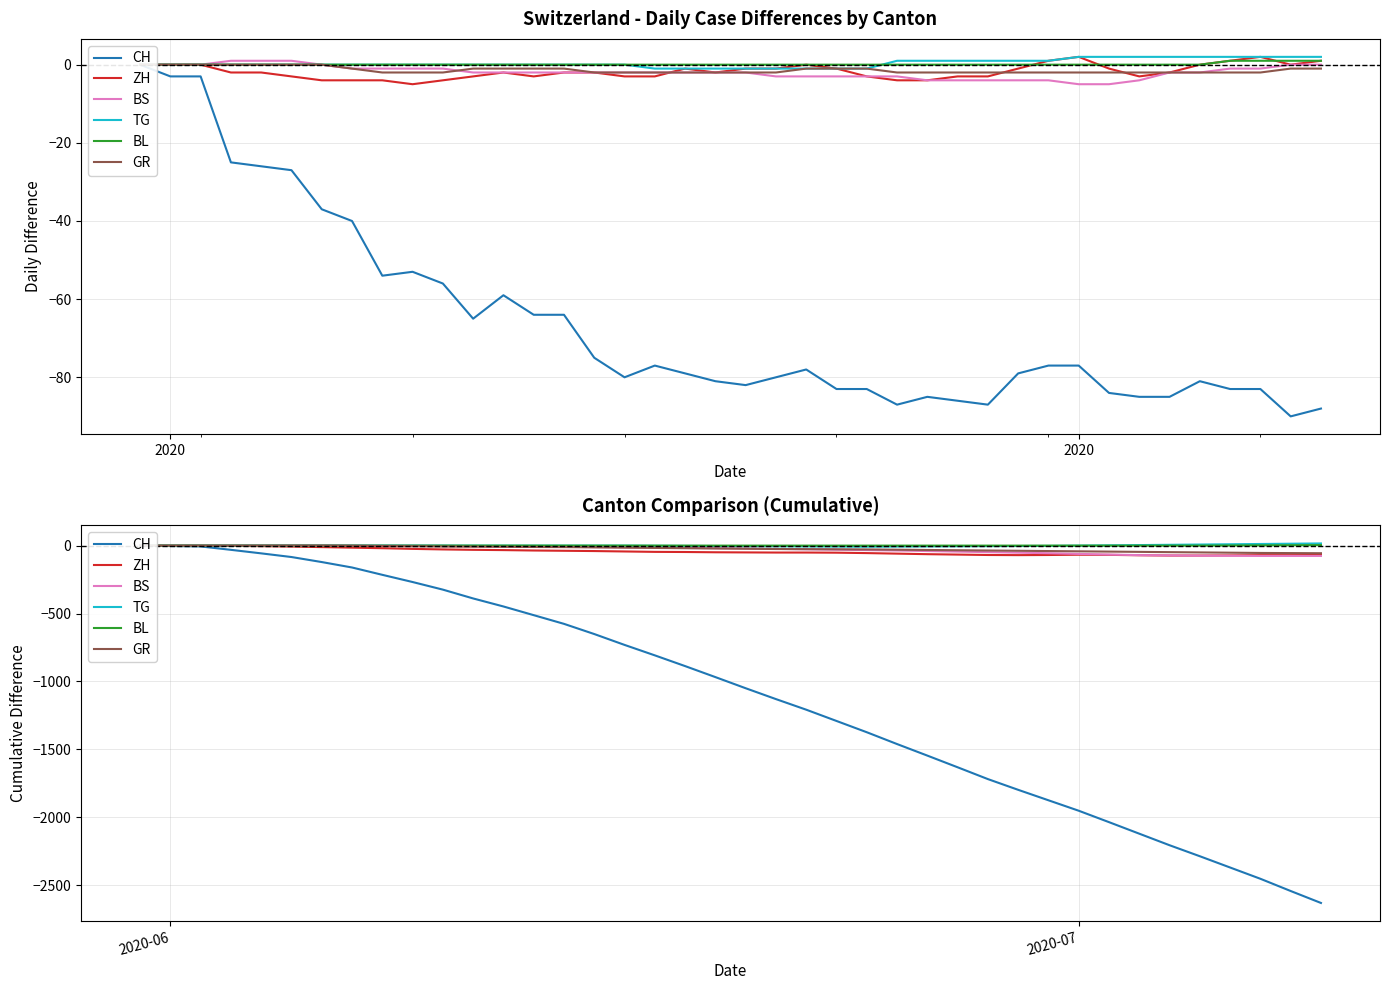

Reading right to left, what are all the values shown in this chart?

CH: -2631	-2543	-2453	-2370	-2287	-2206	-2121	-2036	-1952	-1875	-1798	-1719	-1632	-1546	-1461	-1374	-1291	-1208	-1130	-1050	-968	-887	-808	-731	-651	-576	-512	-448	-389	-324	-268	-215	-161	-121	-84	-57	-31	-6	-3	0
ZH: -69	-70	-70	-72	-73	-73	-71	-68	-67	-69	-70	-69	-66	-63	-59	-55	-52	-51	-51	-50	-49	-47	-46	-43	-40	-38	-36	-33	-31	-28	-24	-19	-15	-11	-7	-4	-2	0	0	0
BS: -76	-76	-76	-75	-74	-72	-70	-66	-61	-56	-52	-48	-44	-40	-36	-33	-30	-27	-24	-21	-19	-17	-15	-13	-11	-9	-7	-5	-3	-1	0	1	2	3	3	2	1	0	0	0
TG: 16	14	12	10	8	6	4	2	0	-2	-3	-4	-5	-6	-7	-8	-7	-6	-5	-4	-3	-2	-1	0	0	0	0	0	0	0	0	0	0	0	0	0	0	0	0	0
BL: 4	3	2	1	0	0	0	0	0	0	0	0	0	0	0	0	0	0	0	0	0	0	0	0	0	0	0	0	0	0	0	0	0	0	0	0	0	0	0	0
GR: -56	-55	-54	-52	-50	-48	-46	-44	-42	-40	-38	-36	-34	-32	-30	-28	-27	-26	-25	-23	-21	-19	-17	-15	-13	-11	-10	-9	-8	-7	-5	-3	-1	0	0	0	0	0	0	0